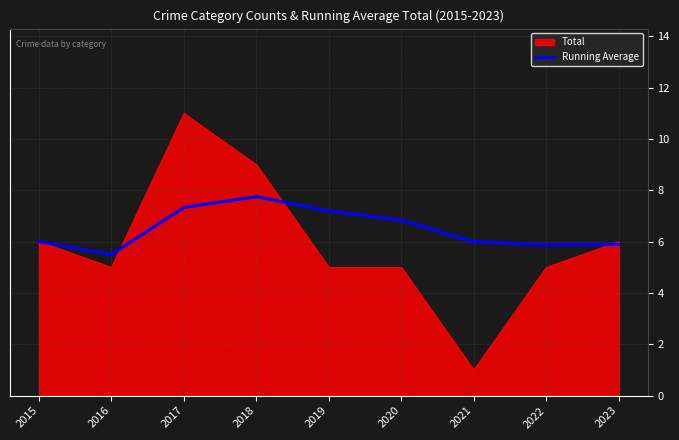

What is the spread (max minus min) of values at 2019?

2.2